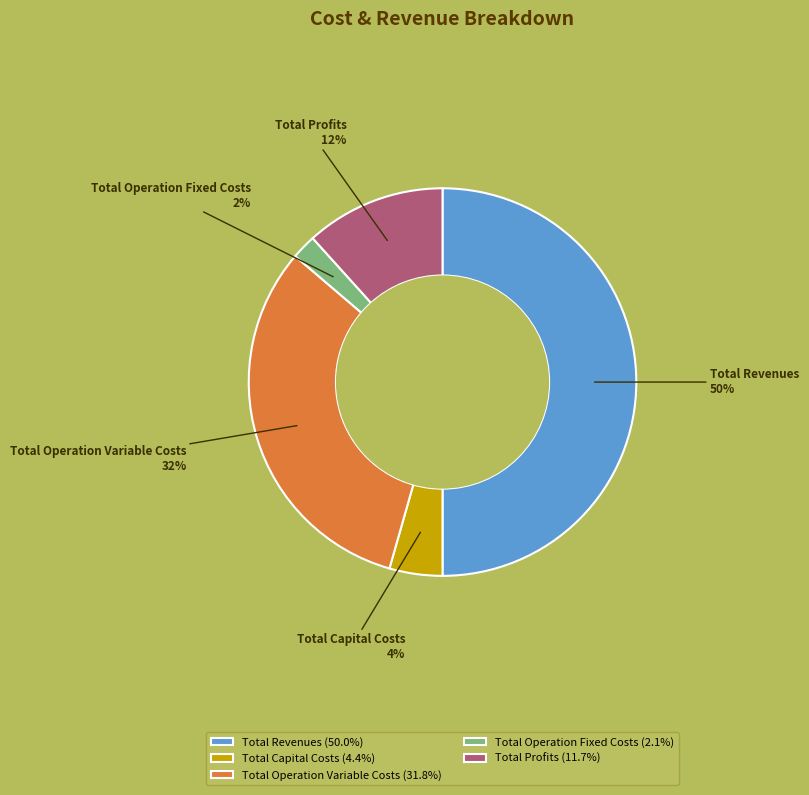

What percentage is the Total Operation Fixed Costs slice, to the nearest percent?

2%